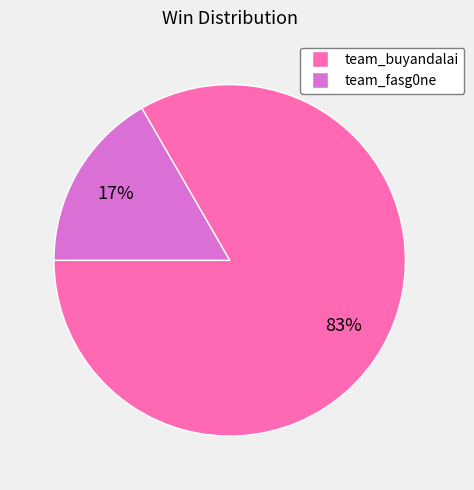

Between team_fasg0ne and team_buyandalai, which is larger?

team_buyandalai